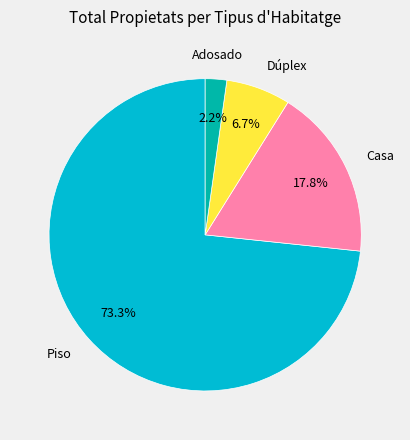

What is the ratio of the value at Adosado to the value at Dúplex?

0.3